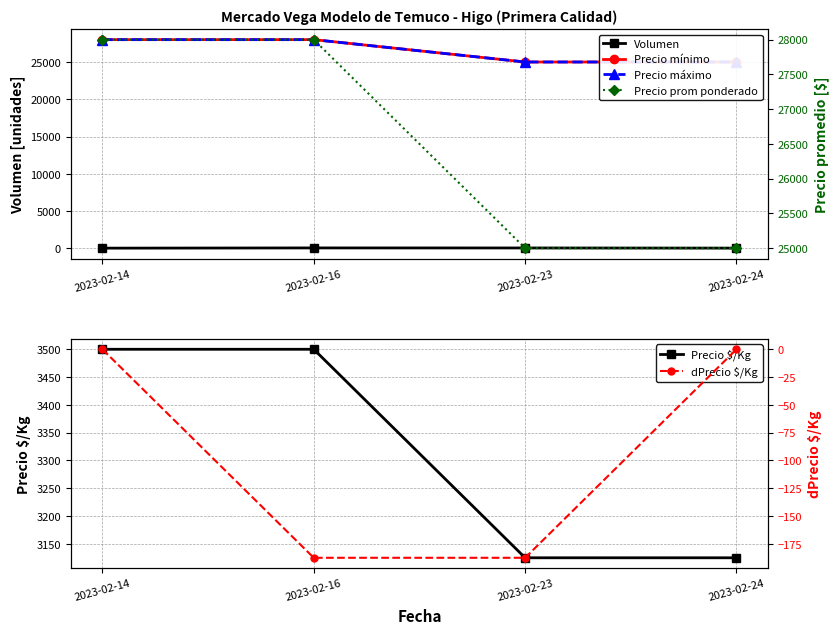

True or false: Precio $/Kg has more than 1 interior local peaks.

False